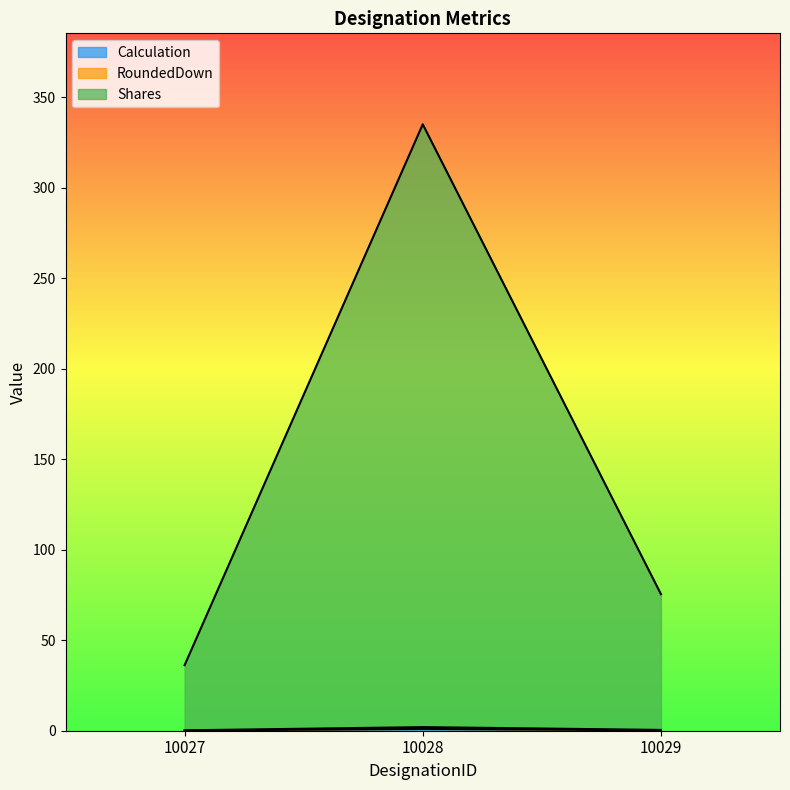

Which category has the lowest value across all series?

10027